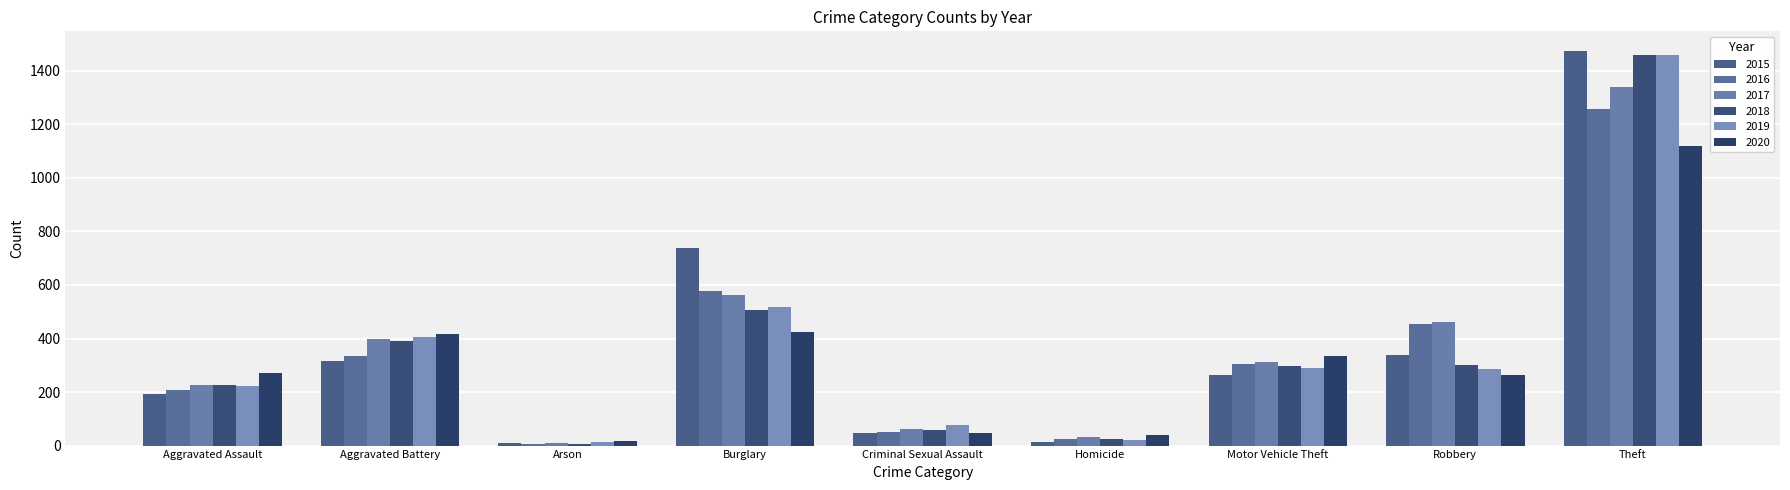

The value of 2015 at Theft is 584. True or false?

False